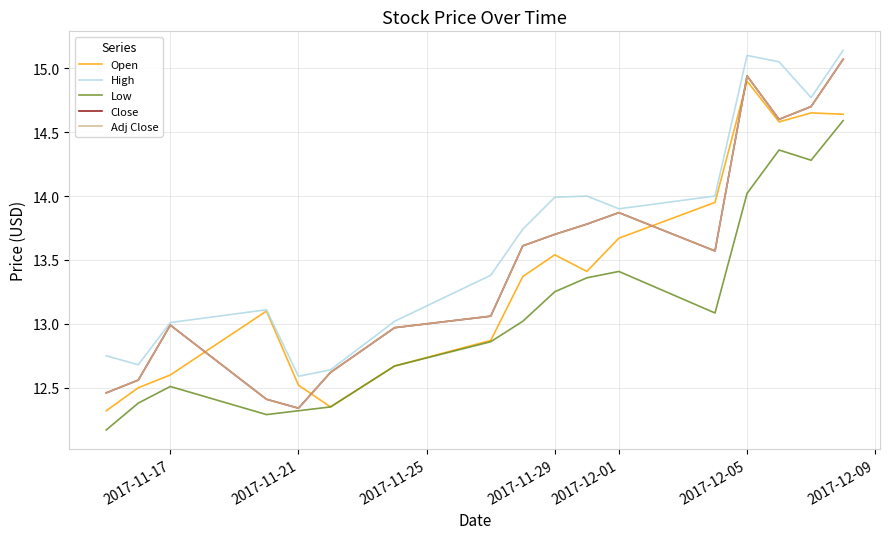

Reading right to left, transcribe all the data shown in this chart.

Open: 14.6	14.7	14.6	14.9	13.9	13.7	13.4	13.5	13.4	12.9	12.7	12.3	12.5	13.1	12.6	12.5	12.3
High: 15.1	14.8	15.1	15.1	14.0	13.9	14.0	14.0	13.7	13.4	13.0	12.6	12.6	13.1	13.0	12.7	12.8
Low: 14.6	14.3	14.4	14.0	13.1	13.4	13.4	13.3	13.0	12.9	12.7	12.3	12.3	12.3	12.5	12.4	12.2
Close: 15.1	14.7	14.6	14.9	13.6	13.9	13.8	13.7	13.6	13.1	13.0	12.6	12.3	12.4	13.0	12.6	12.5
Adj Close: 15.1	14.7	14.6	14.9	13.6	13.9	13.8	13.7	13.6	13.1	13.0	12.6	12.3	12.4	13.0	12.6	12.5